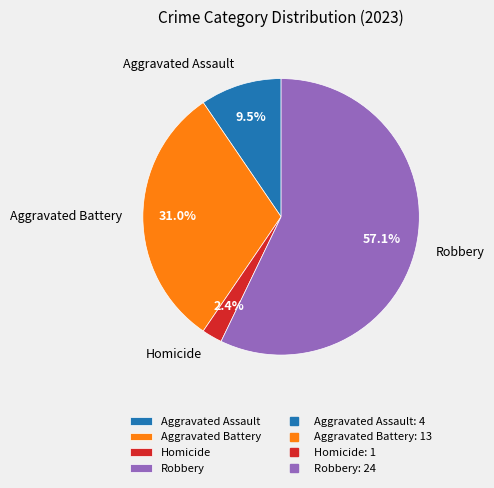

Approximately how many times larger is the value at Aggravated Assault compared to Homicide?

4.0